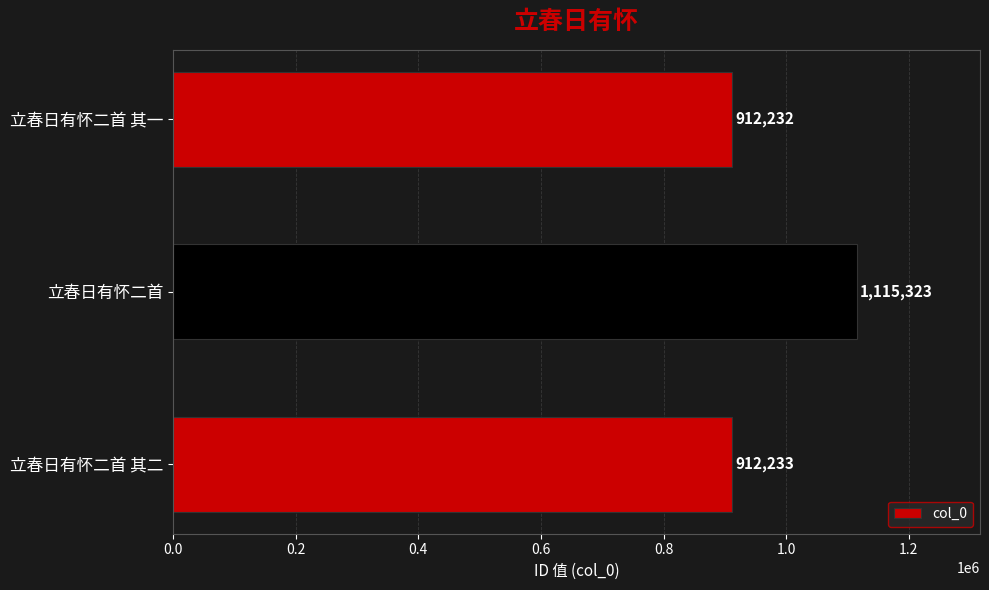

What is the greatest value displayed?

1115323